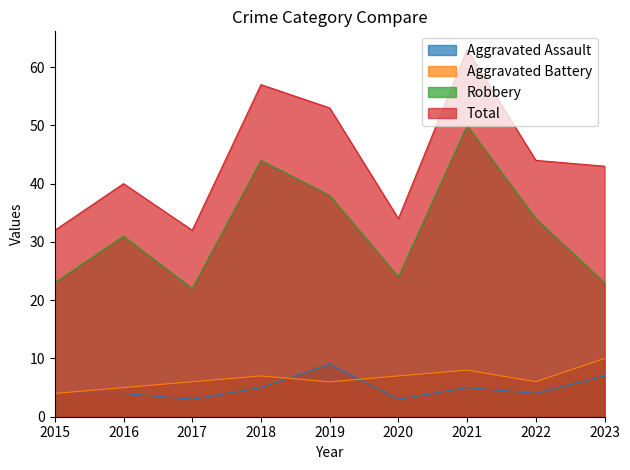

In Aggravated Assault, how many points are lower than both neighbors (excluding endpoints)?

3